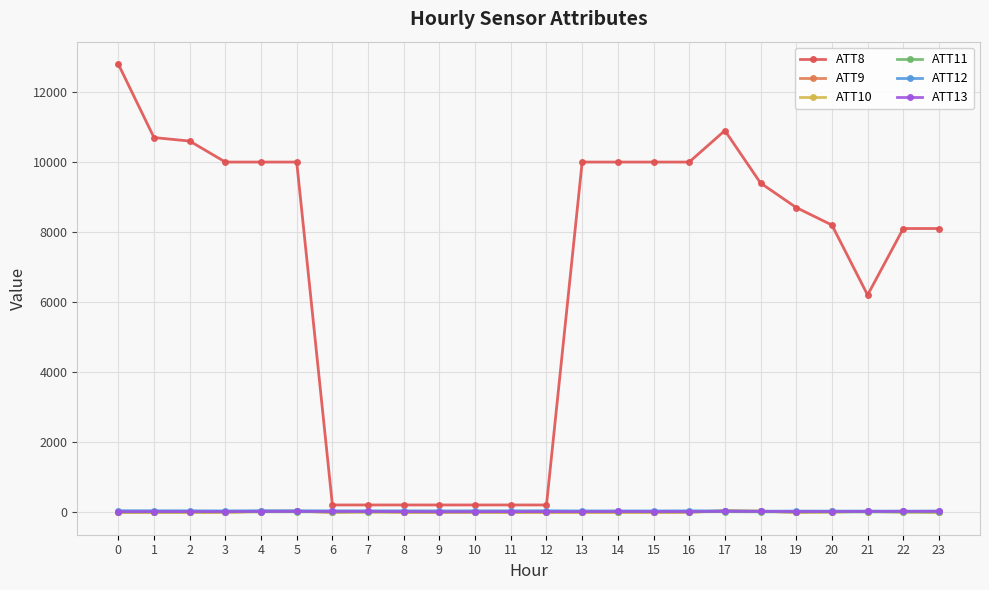

At how many categories does at least one series exceed 3558?

17